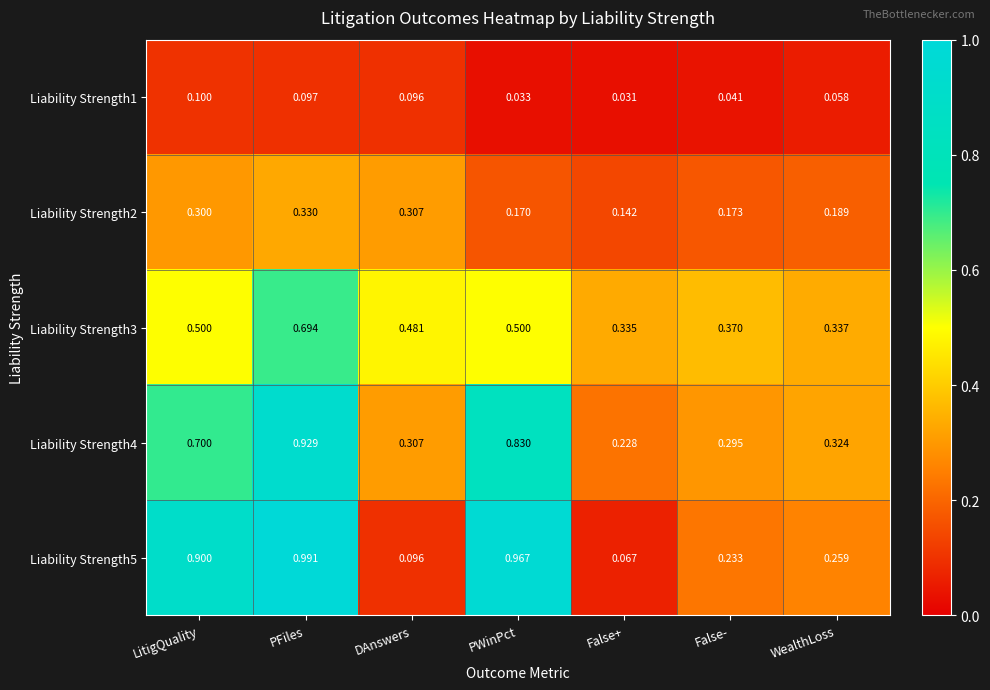

Where is Liability Strength5 nearest to the value 0?

False+